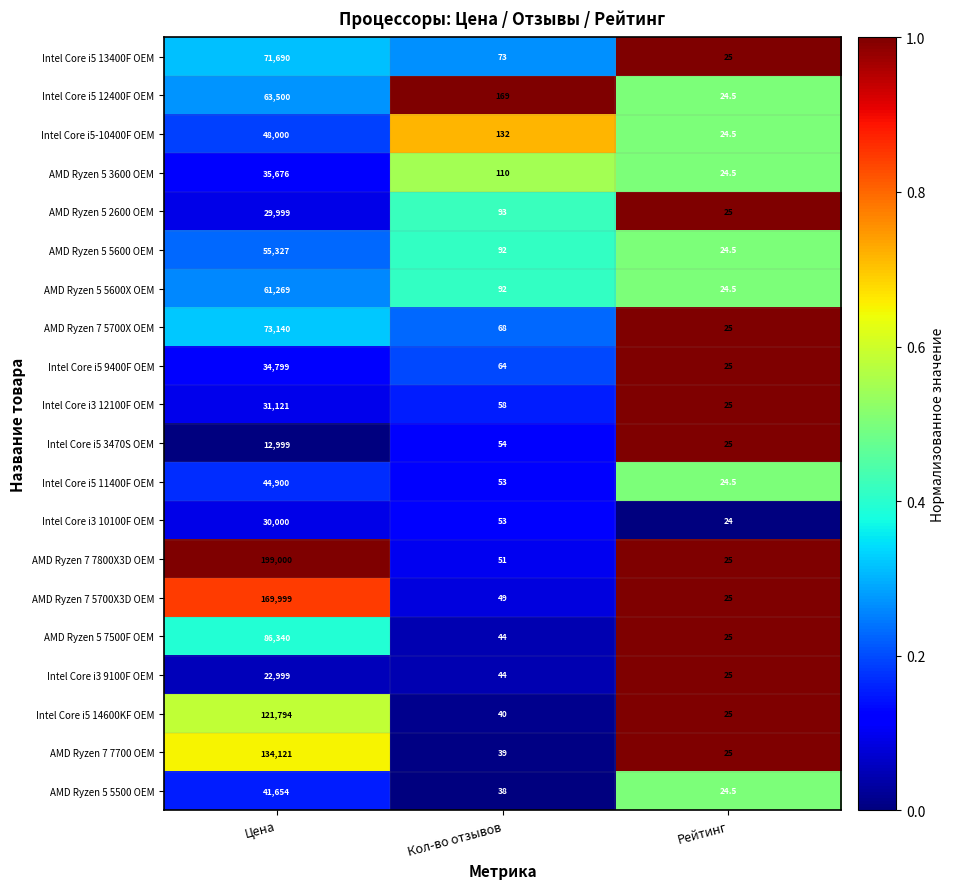

Is it true that Intel Core i5 9400F OEM equals 25.0 at Рейтинг?

True